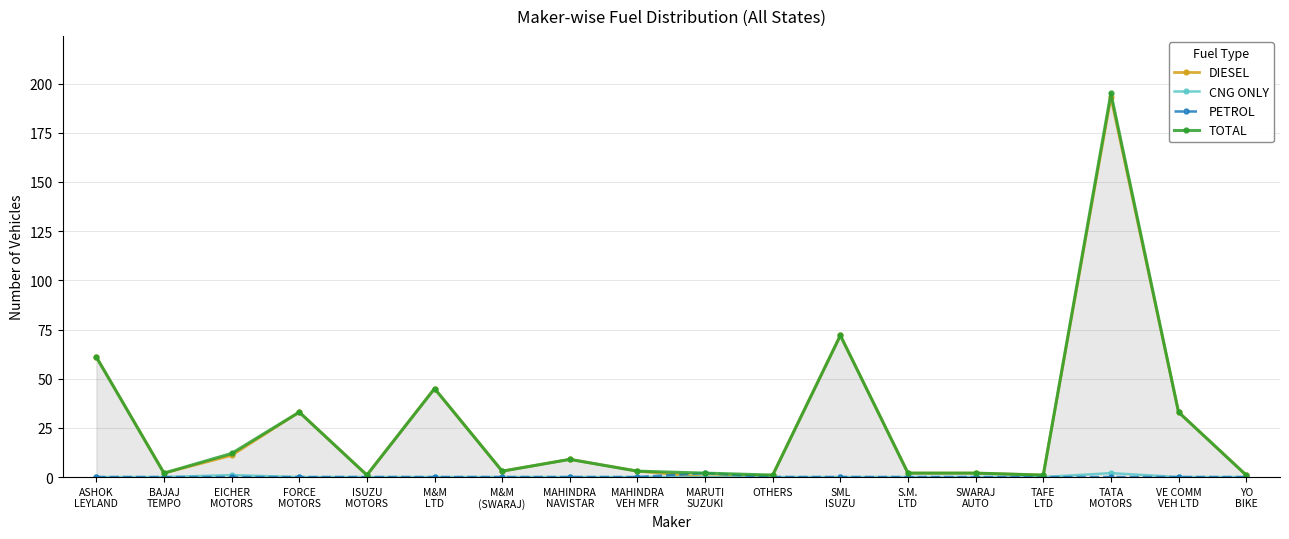

At how many categories does at least one series exceed 161?

1